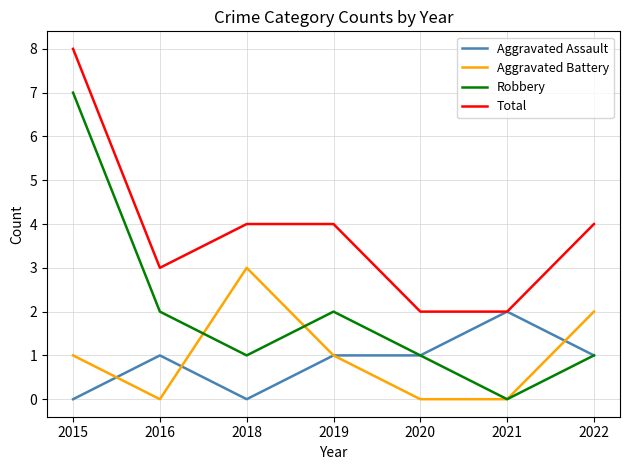

True or false: Total has a value of 2 at 2021.

True